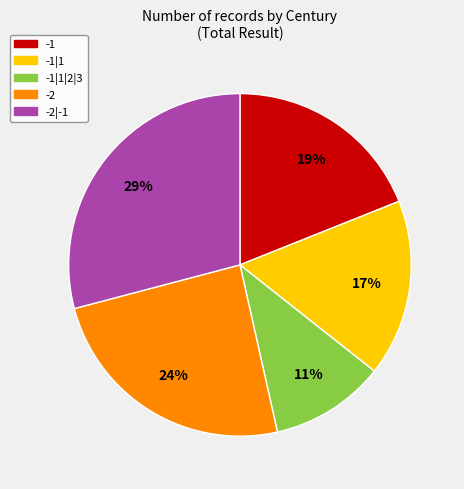

To the nearest percent, what is the difference between the largest and smallest slice percentages?

18%